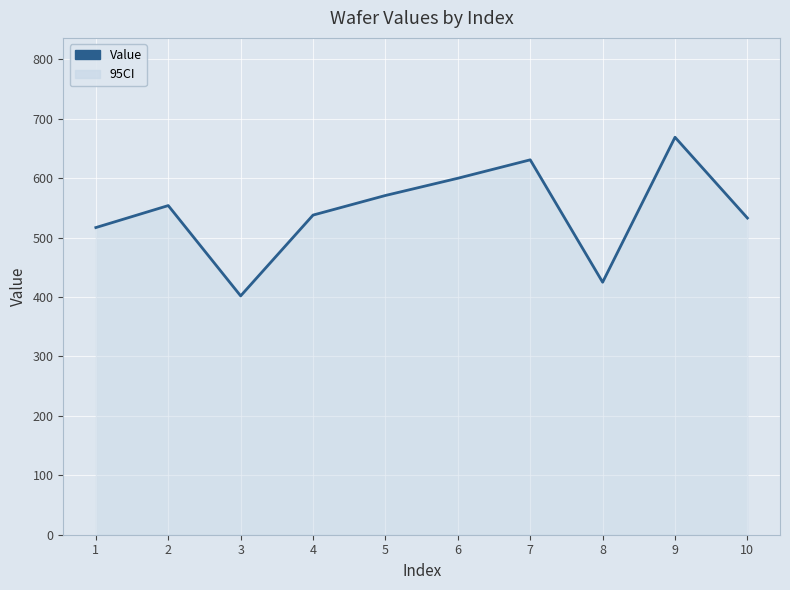

Which label corresponds to the largest value in the chart?

9